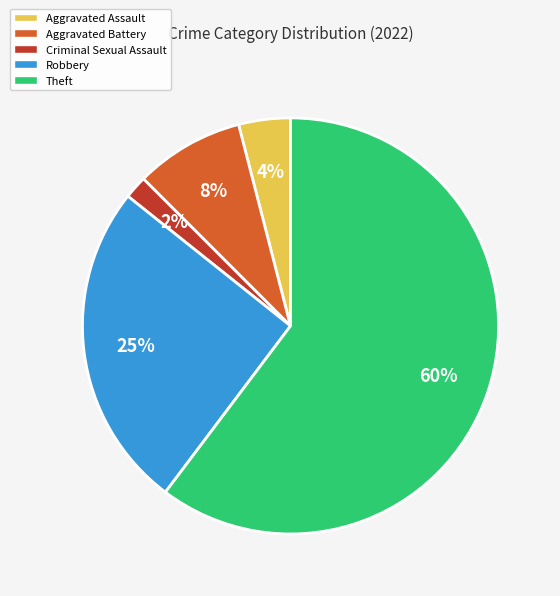

The Aggravated Assault slice represents 9% of the pie. True or false?

False